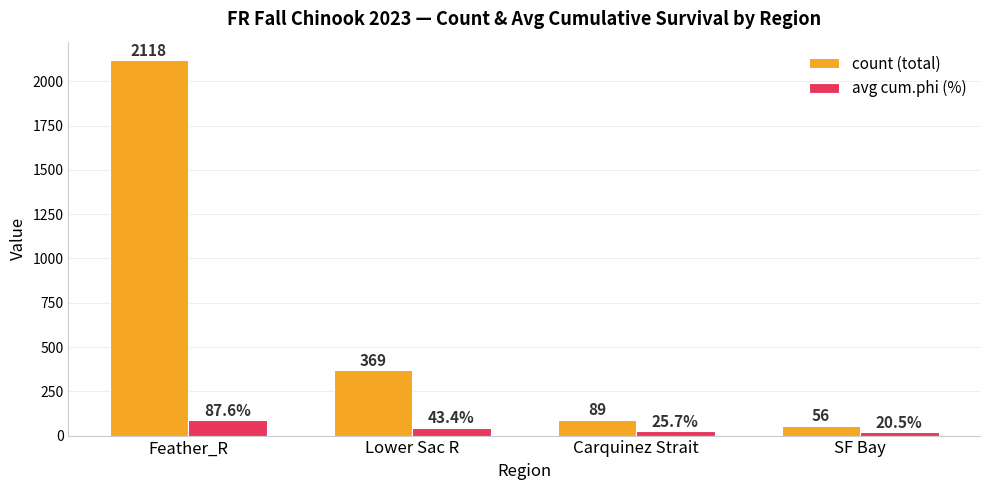

At which label does count (total) reach its minimum?

SF Bay